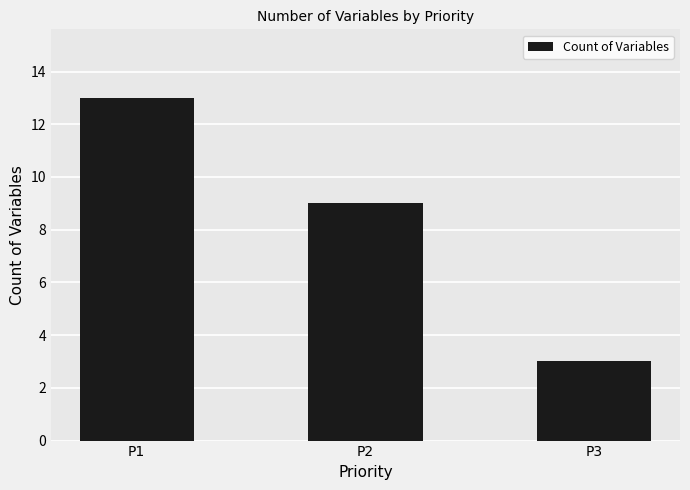

Reading right to left, what are all the values shown in this chart?

3	9	13